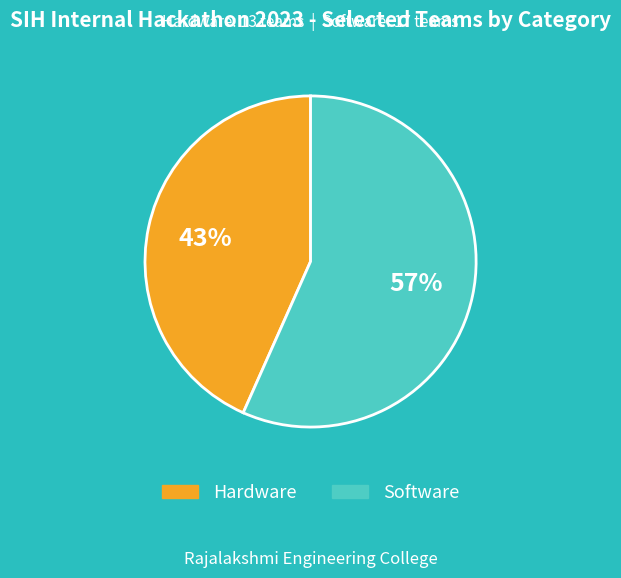

Count the number of slices in the pie.

2